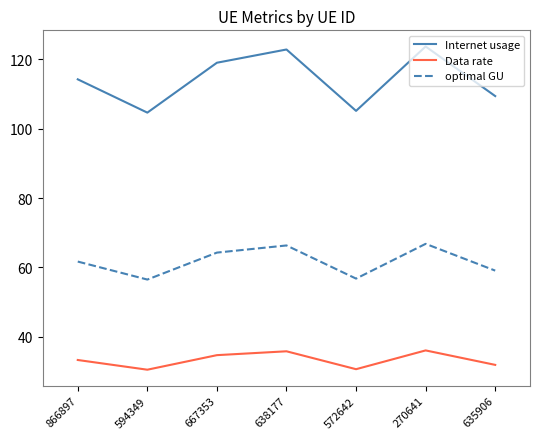

Rank the series at 667353 from highest to lowest value.

Internet usage, optimal GU, Data rate